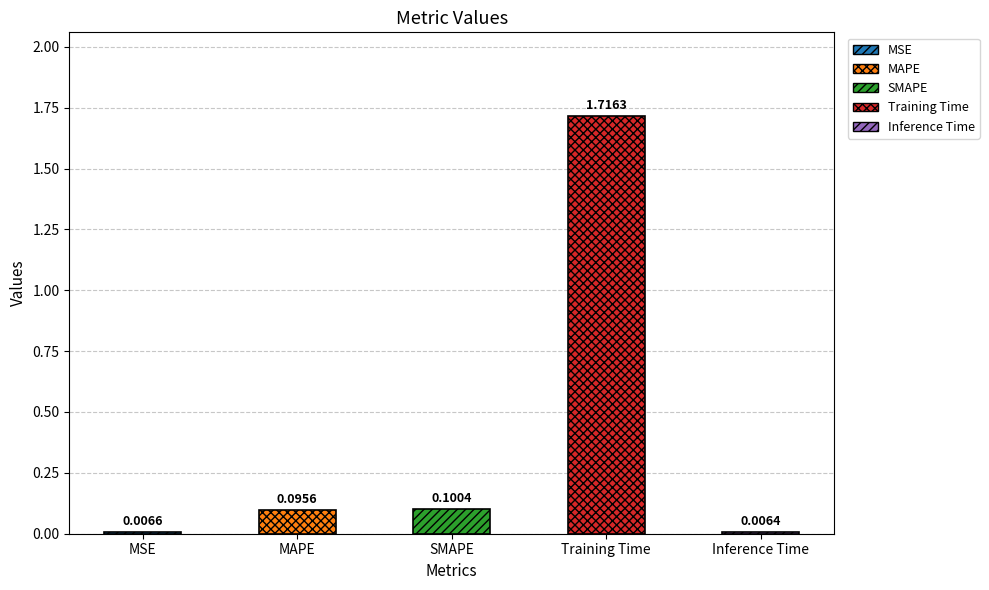

What is the change in value from MSE to Training Time?

+1.7